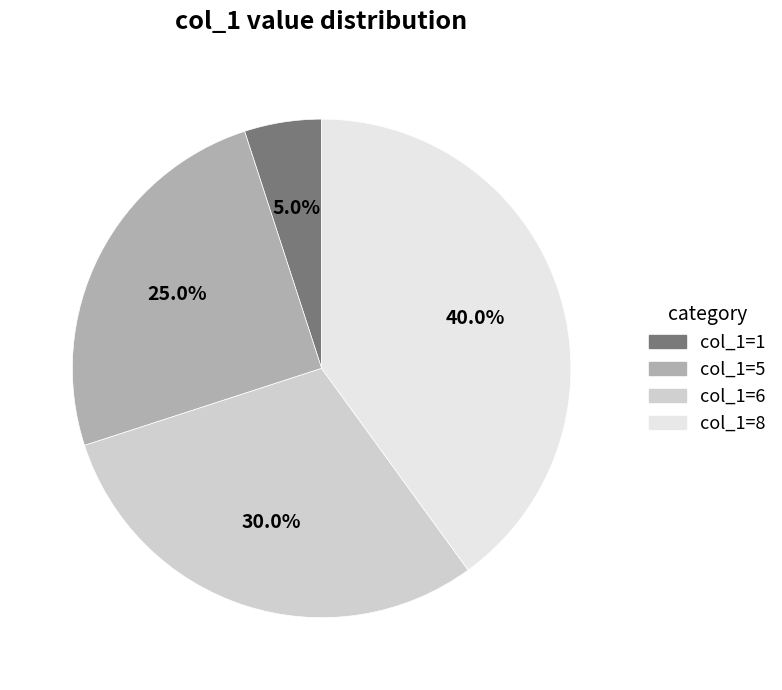

Is there any slice that represents more than half of the pie?

No